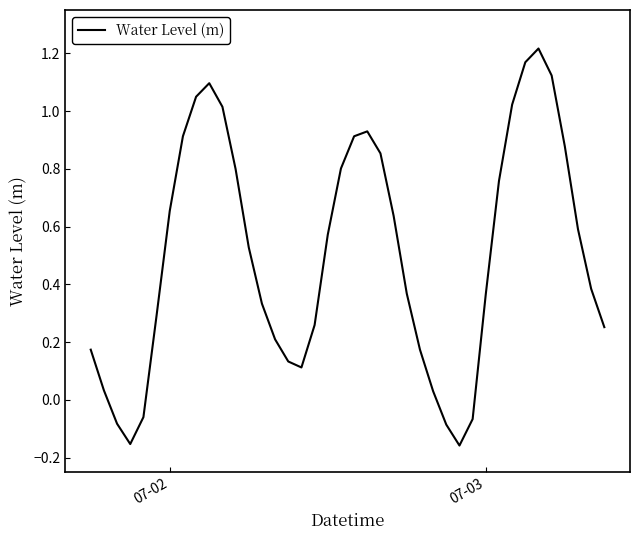

What is the difference between the maximum and minimum values?

1.4